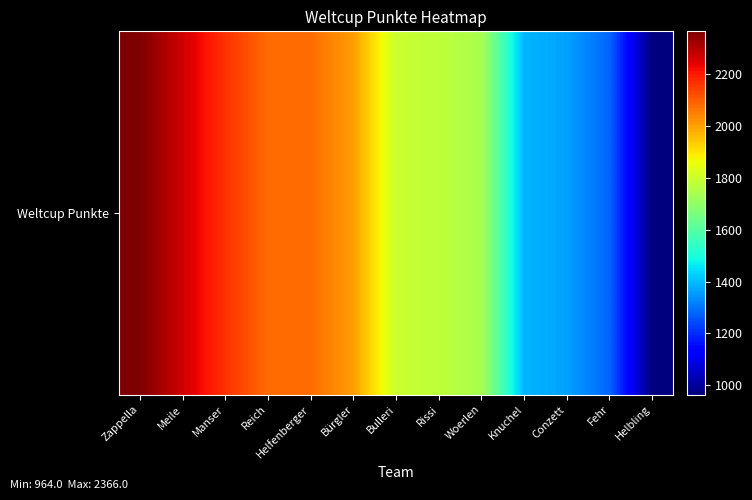

At which category does the chart reach its peak across all series?

Zappella